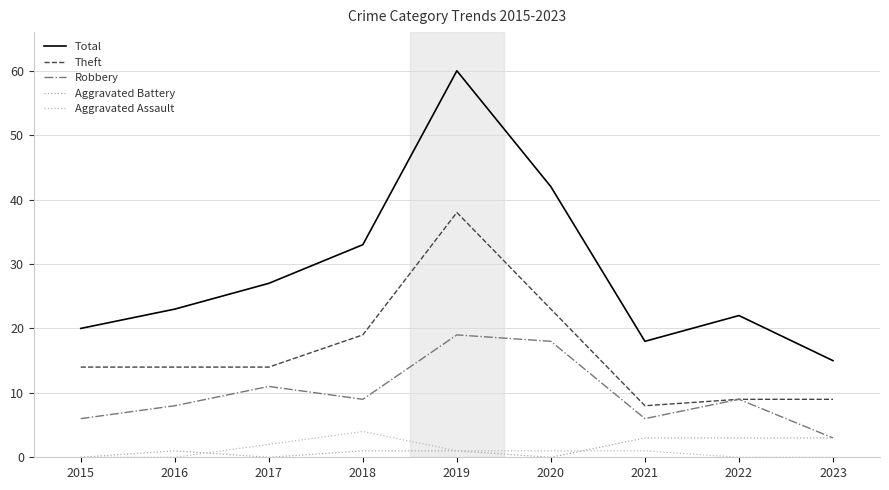

True or false: Total and Aggravated Assault intersect in this chart.

False